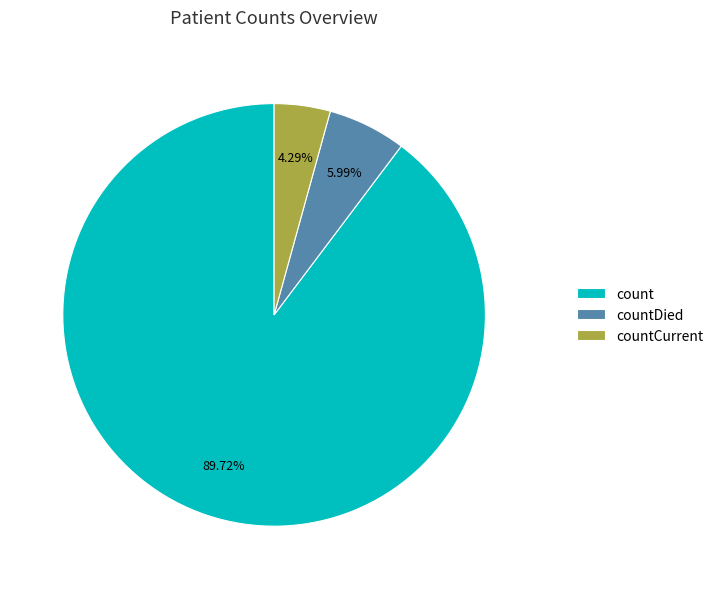

Do countCurrent and count together represent more than half of the pie?

Yes